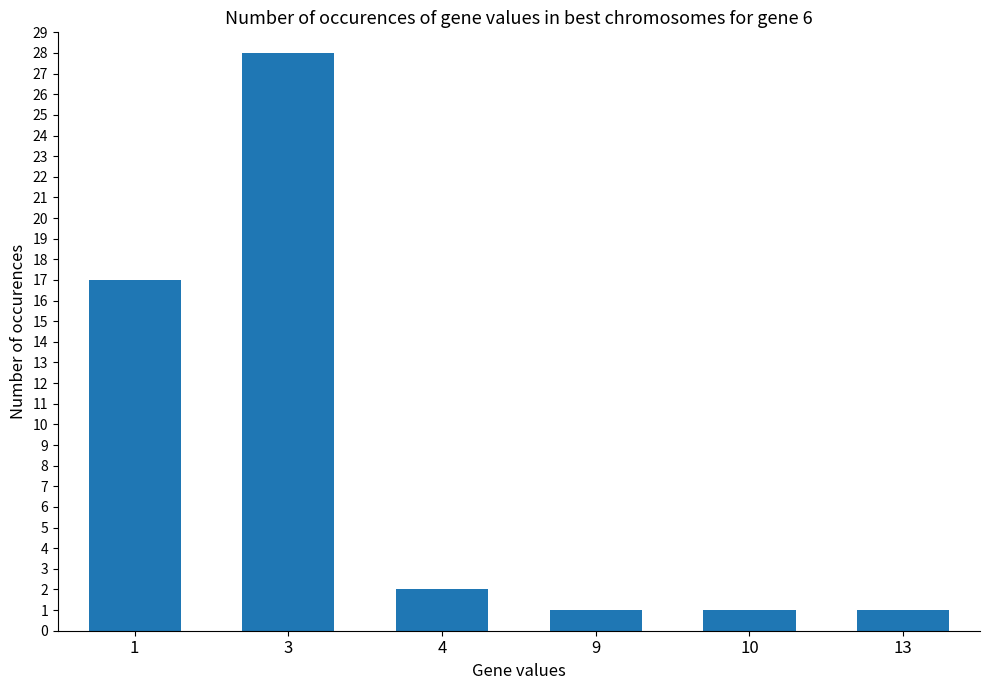

True or false: the data shows 1 at 4.

False